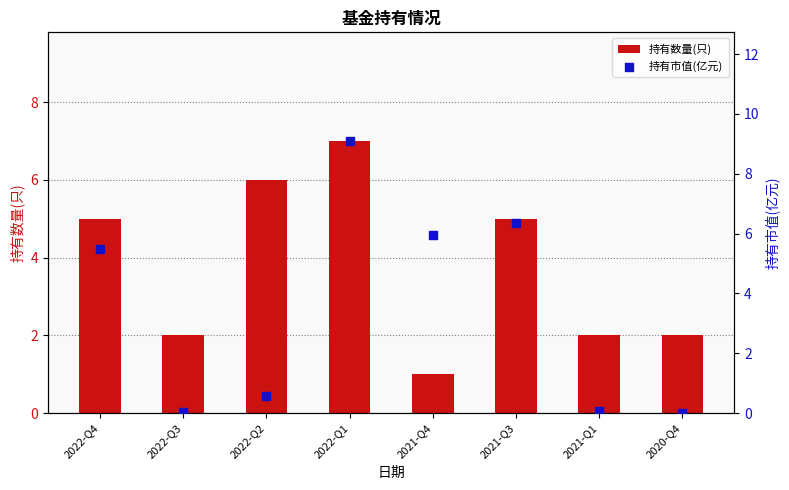

Which series has the largest total across all categories?

持有数量(只)